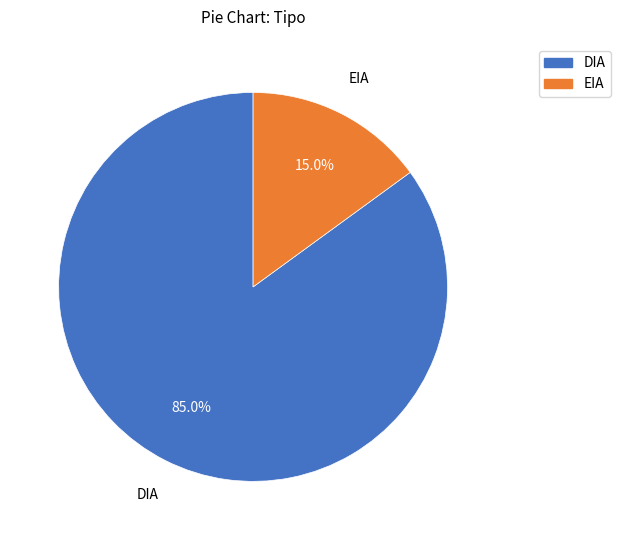

To the nearest percent, what is the average slice percentage?

50%